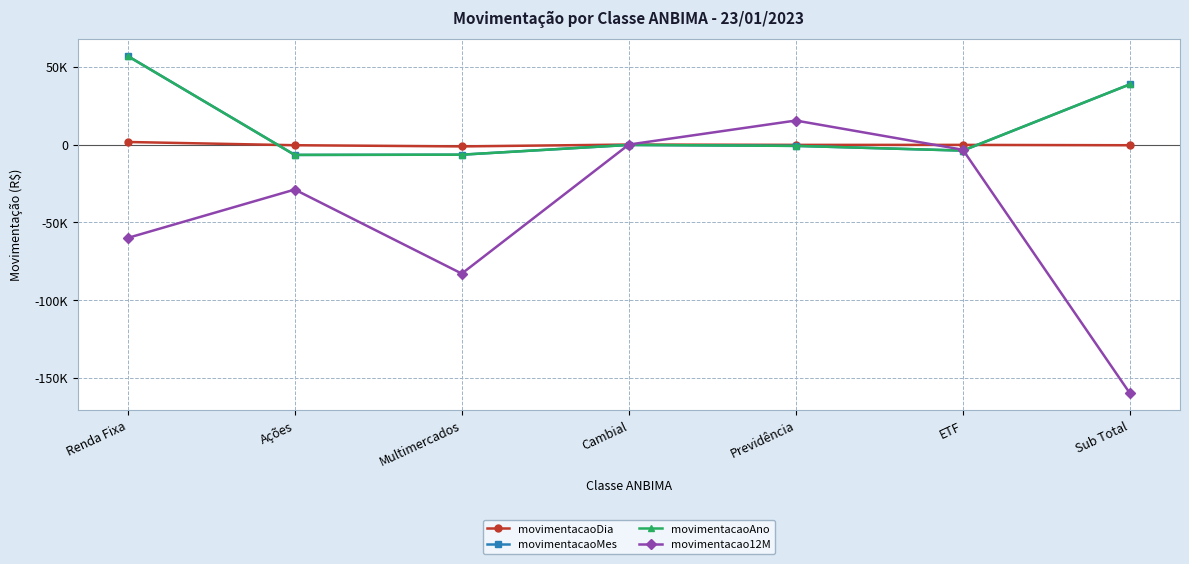

How many positive values does the movimentacaoDia series have?

1